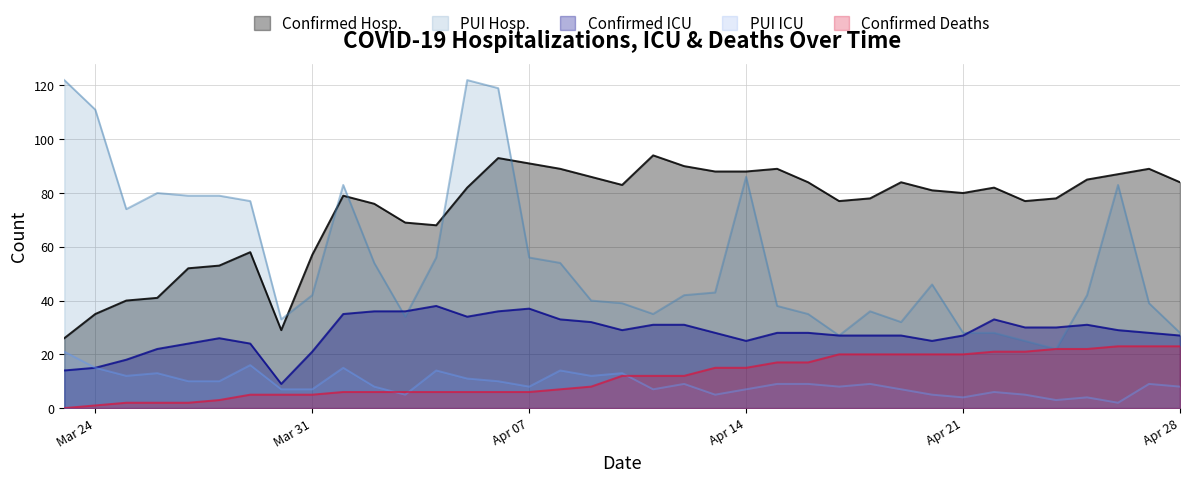

The PUI Hosp. series shows 27 at 2020-04-08. True or false?

False